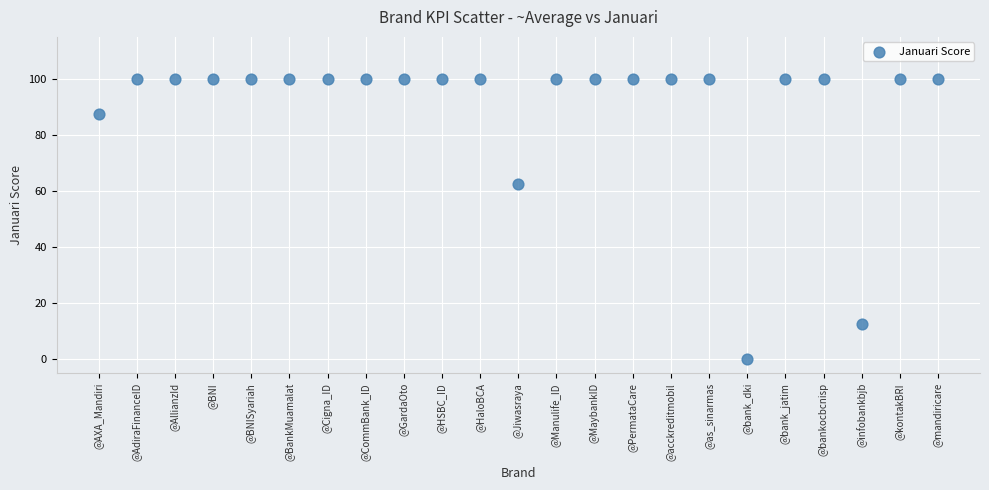

What Y value in the scatter plot is closest to 50?

62.5